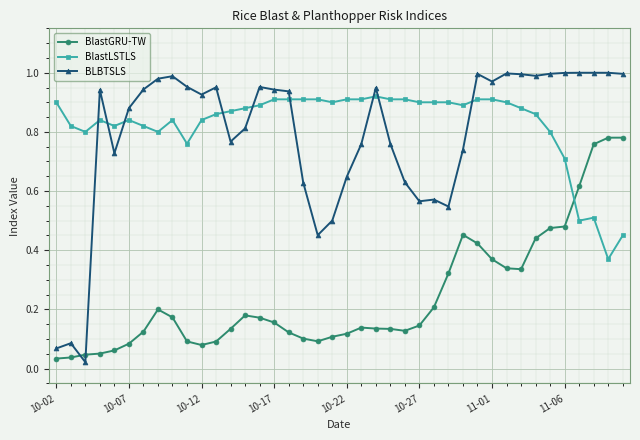

List the series in order of their peak value, lowest first.

BlastGRU-TW, BlastLSTLS, BLBTSLS